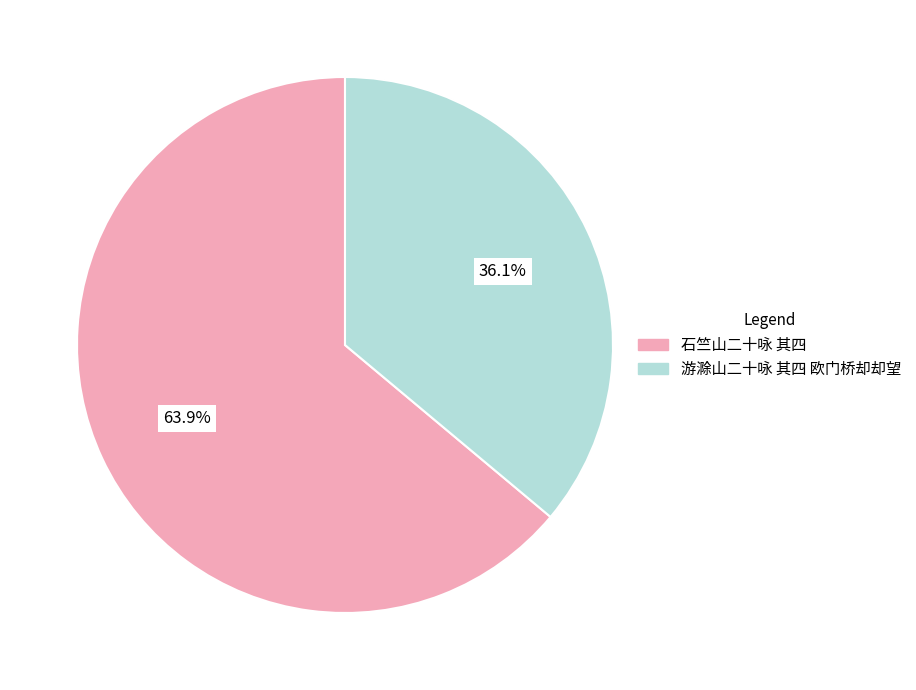

Which slice represents more than half of the pie?

石竺山二十咏 其四